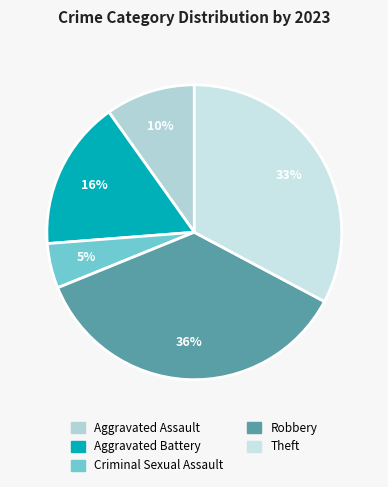

Does Aggravated Assault account for over 50% of the chart?

No